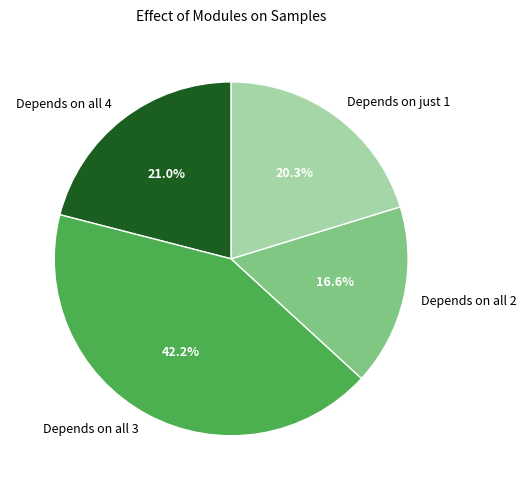

What is the ratio of the value at Depends on just 1 to the value at Depends on all 2?

1.2